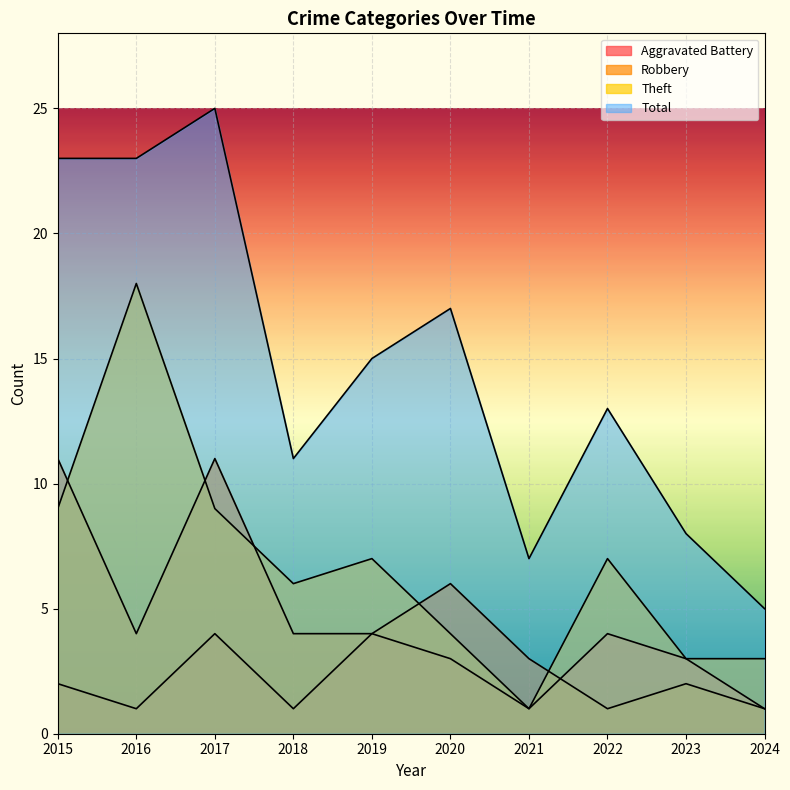

What is the value of the Aggravated Battery point at the 7th from the left?

1